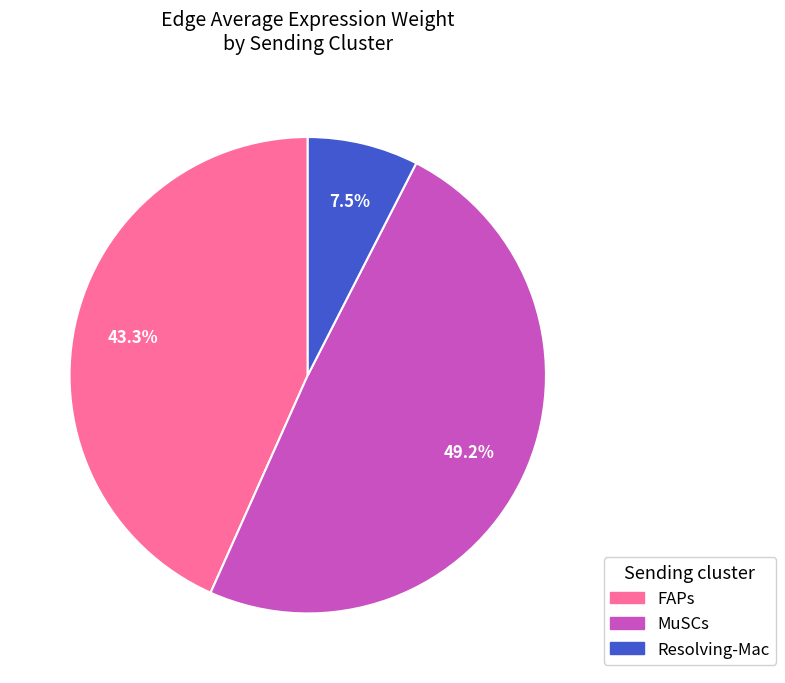

Does MuSCs represent more than half of the total?

No